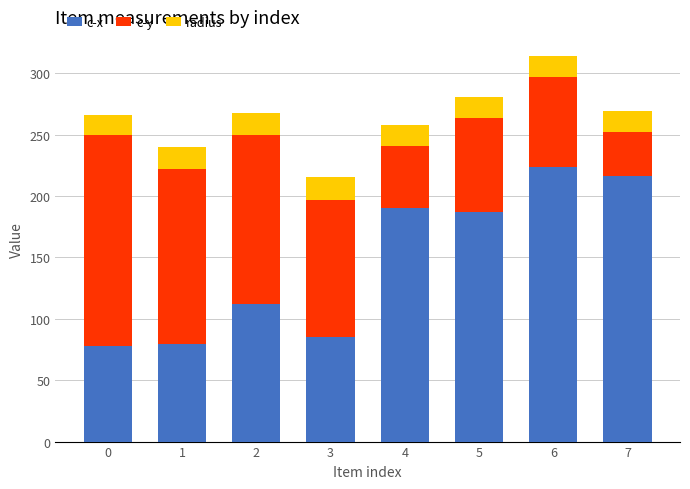

Reading left to right, list the values for the c-x series.

77.8	79.2	111.7	85.6	190.6	186.9	223.6	216.4